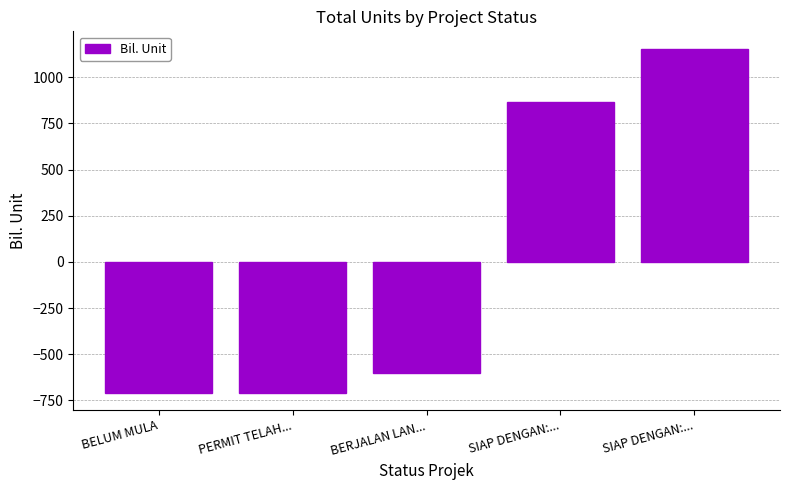

Is it true that the value at SIAP DENGAN:... is 1156?

True